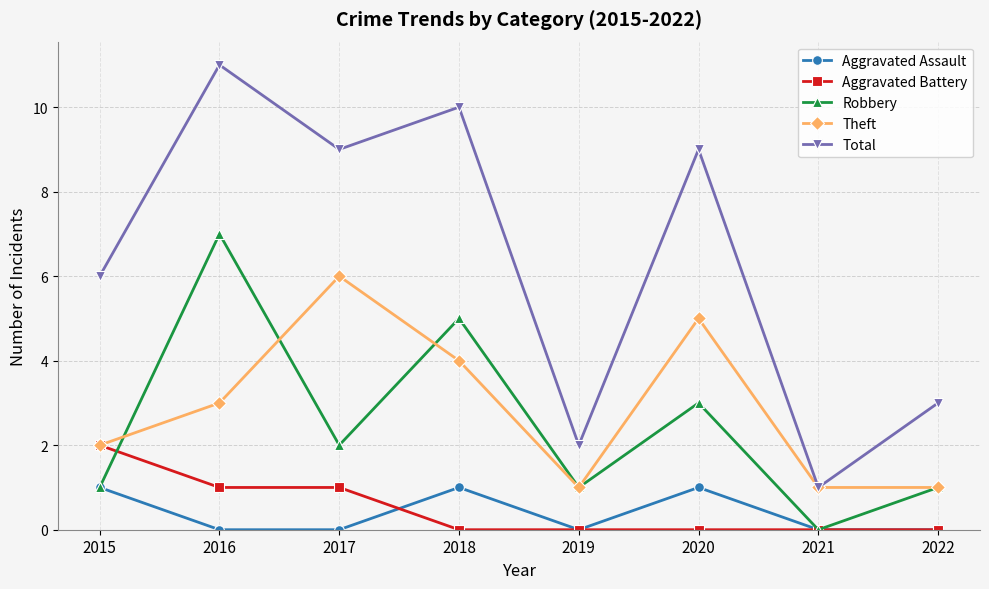

Which series has the widest spread of values?

Total